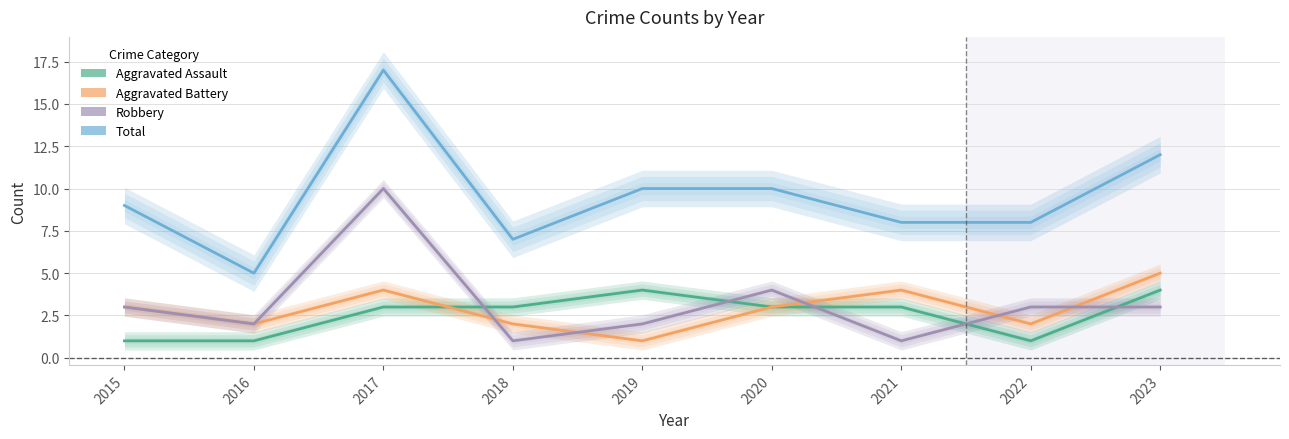

Rank the series at 2020 from lowest to highest value.

Aggravated Assault, Aggravated Battery, Robbery, Total